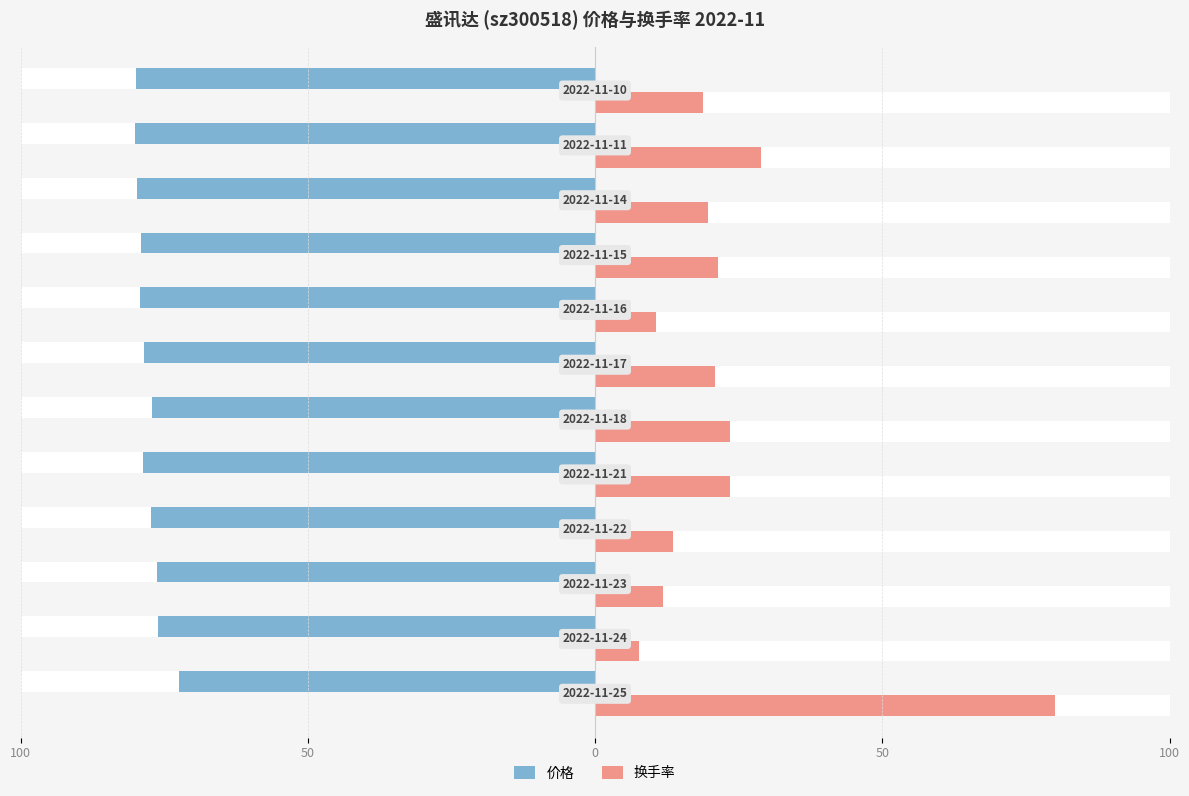

How many bars are there in total?

24